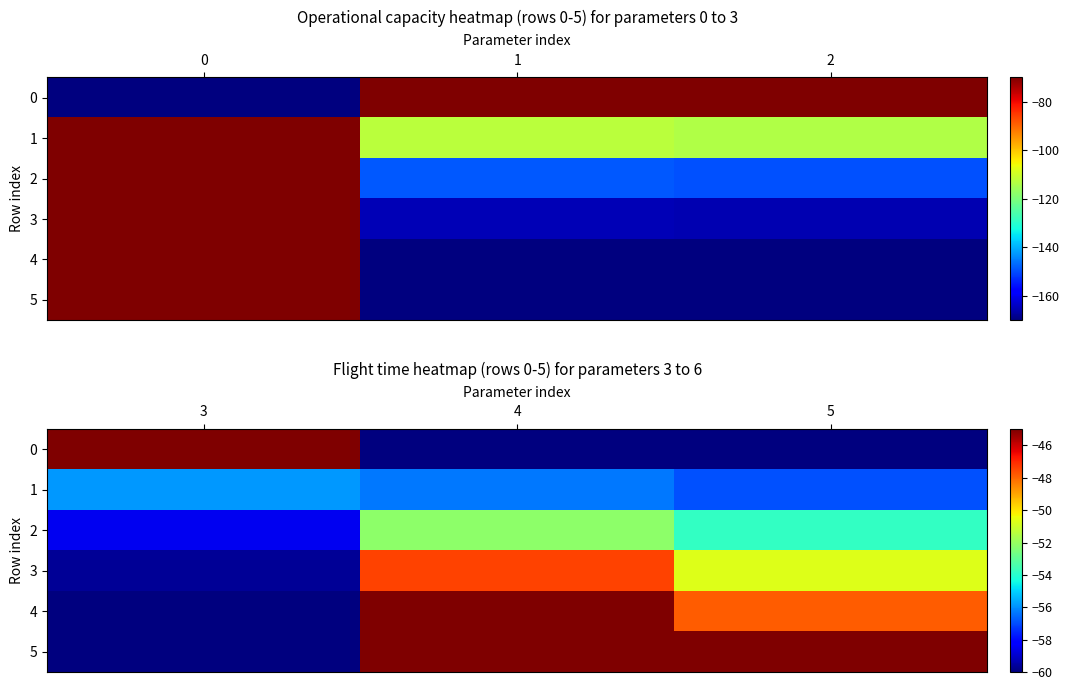

How many values in the 2 series exceed -53?

1